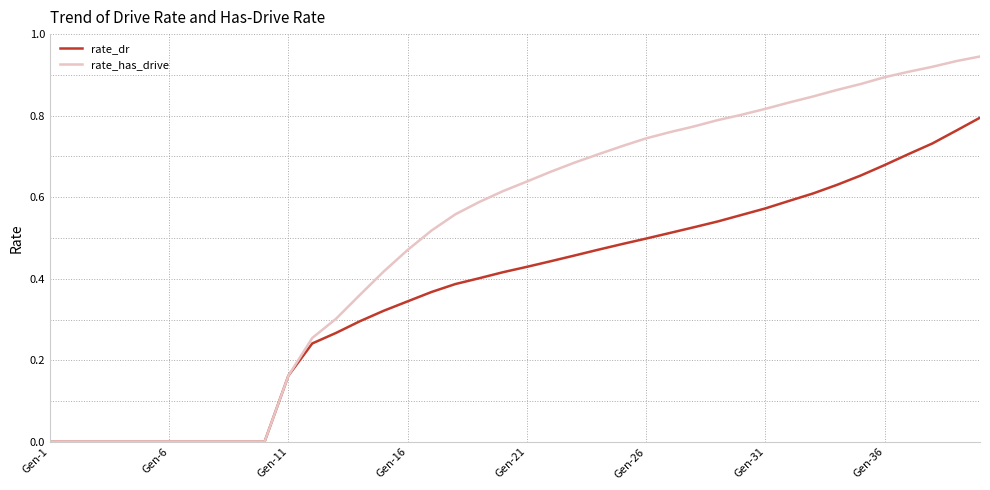

How many distinct data groups are displayed?

2